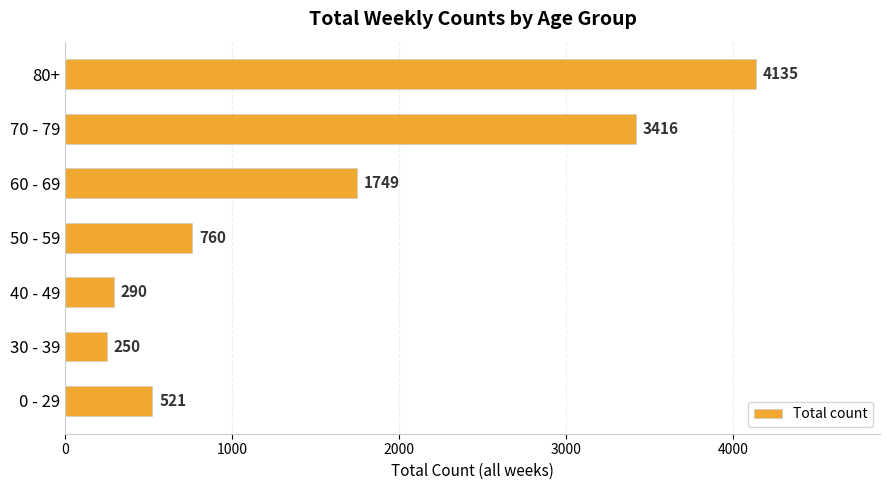

What is the change in value from 30 - 39 to 50 - 59?

+510